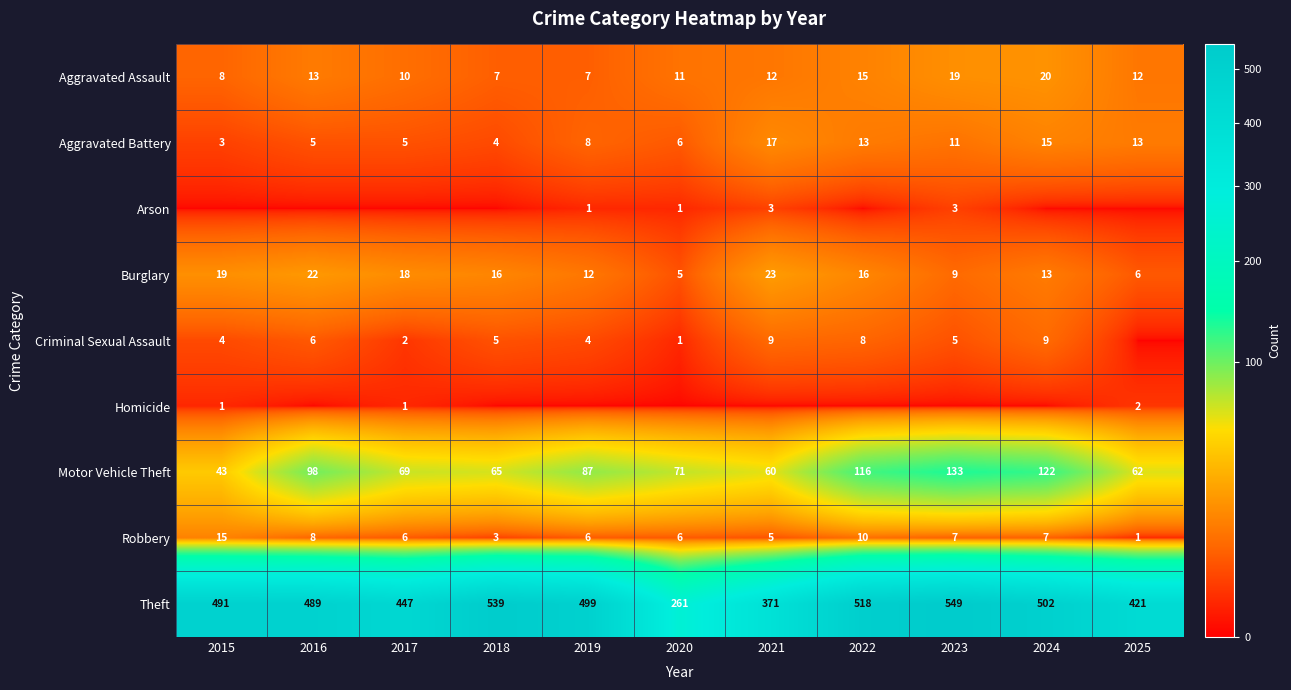

Which label corresponds to the smallest value in the chart?

2015